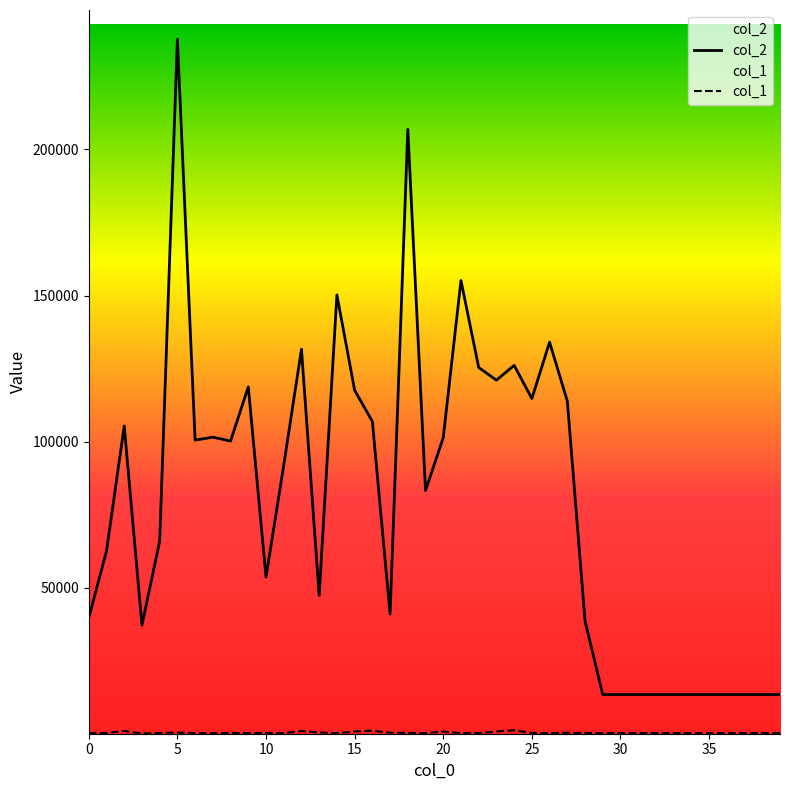

Between 25 and 23, which is larger?

23